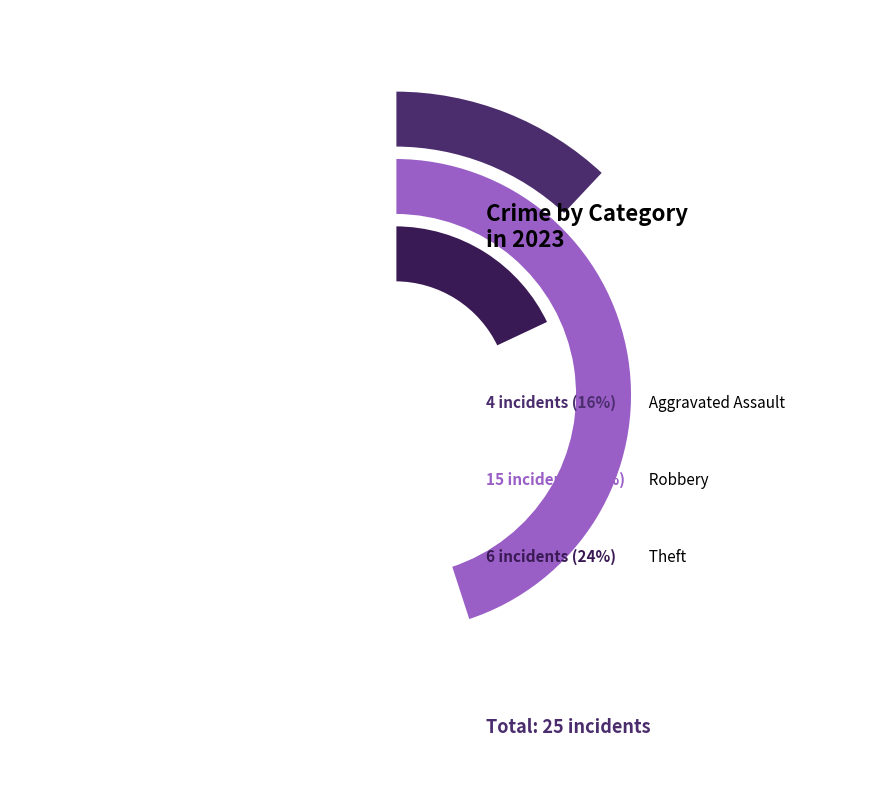

True or false: Criminal Sexual Assault accounts for 0% of the total.

True